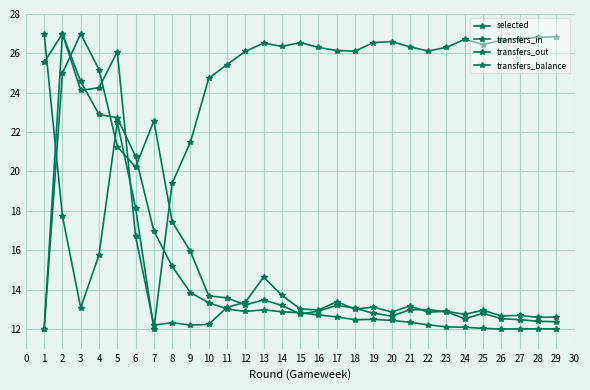

How many distinct data groups are displayed?

4